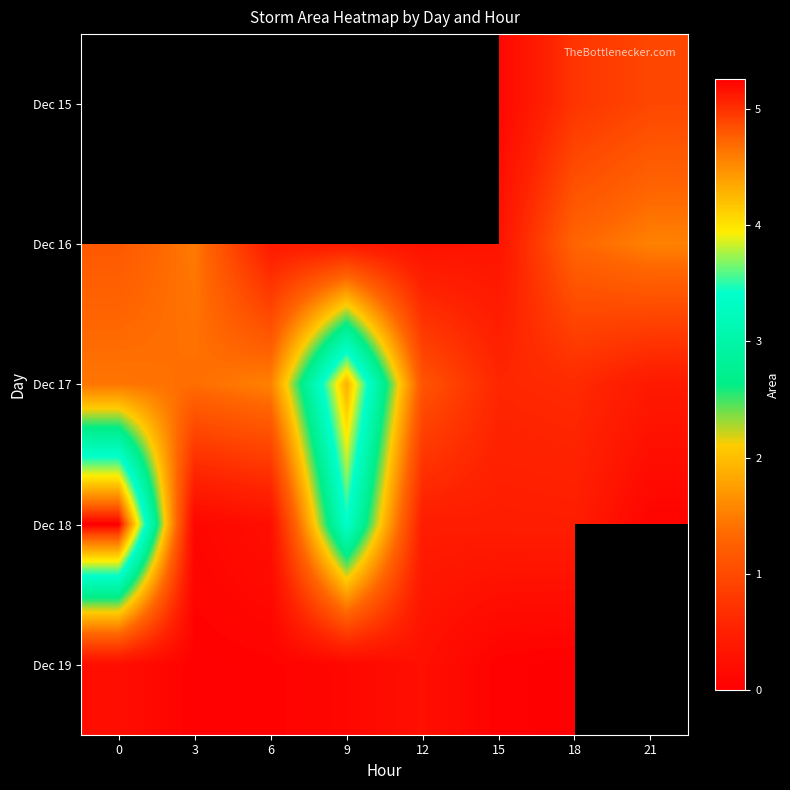

At 12, list the series in order from smallest to largest.

Dec 19, Dec 18, Dec 15, Dec 16, Dec 17